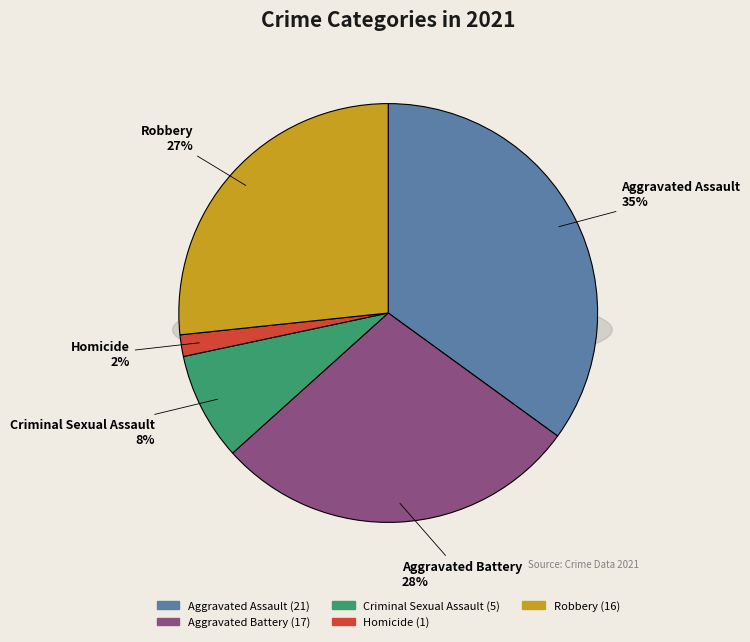

What is the largest slice in the pie chart?

Aggravated Assault